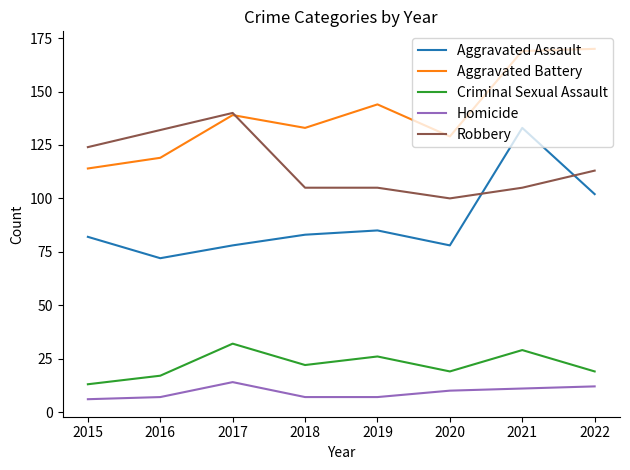

What is the difference between the highest and lowest values at 2018?

126